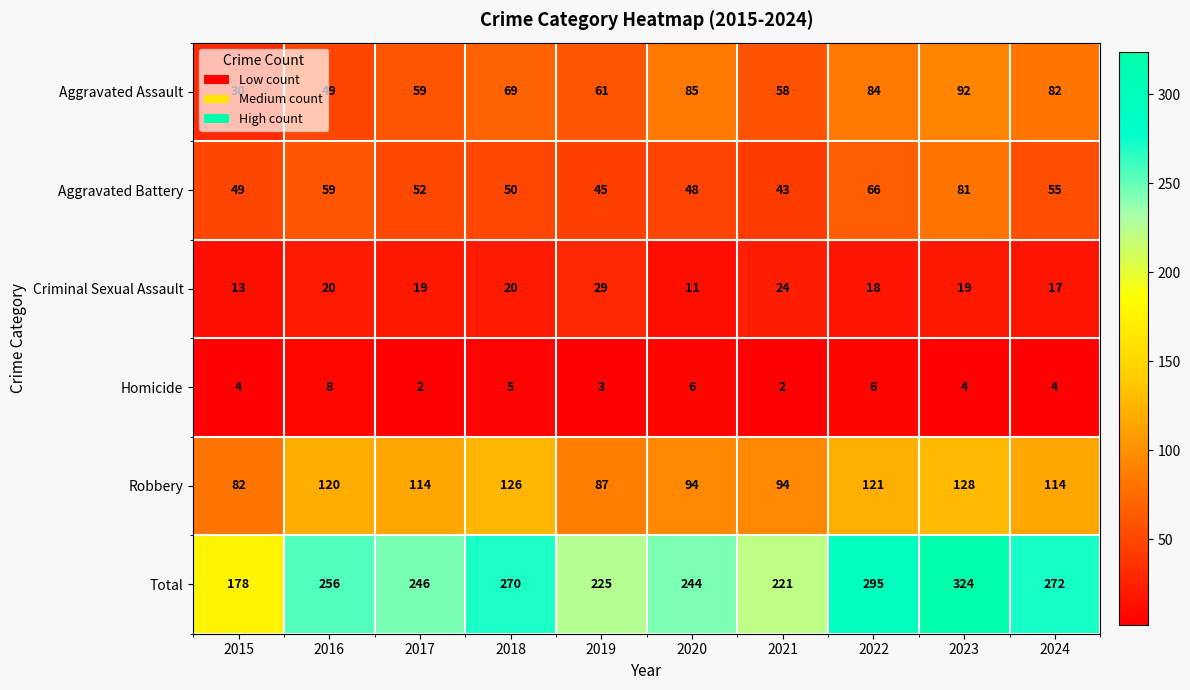

What is the difference between the second highest and minimum values in the Criminal Sexual Assault series?

13